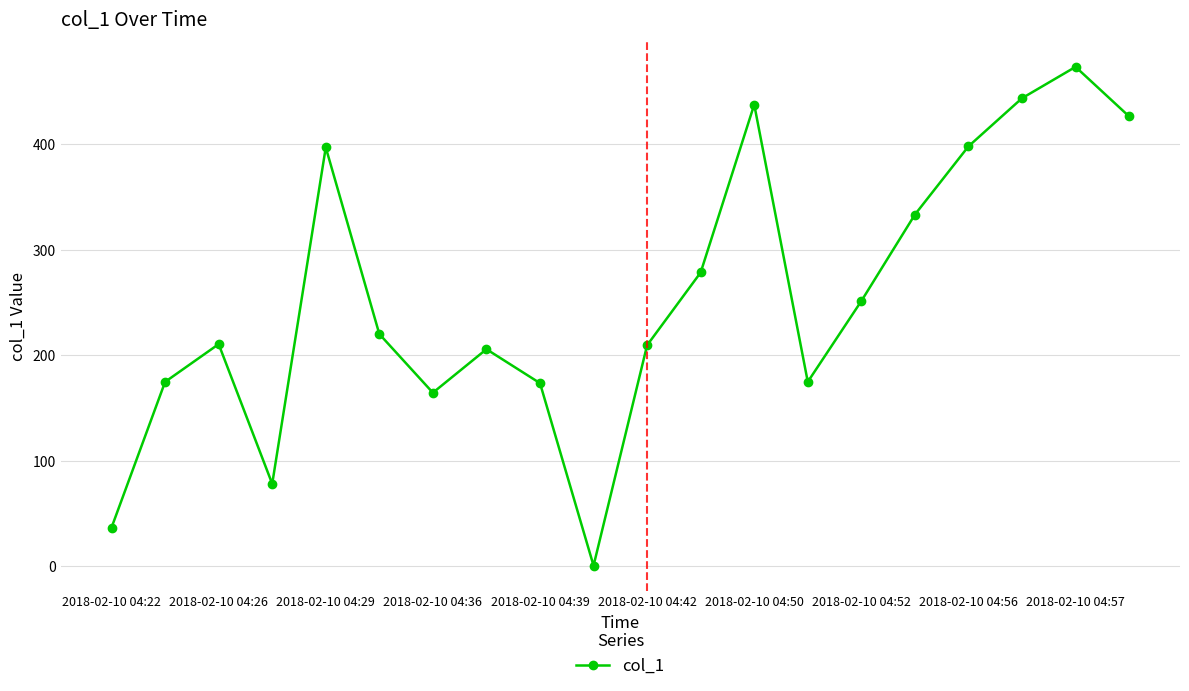

What is the maximum value shown in the chart?

473.3